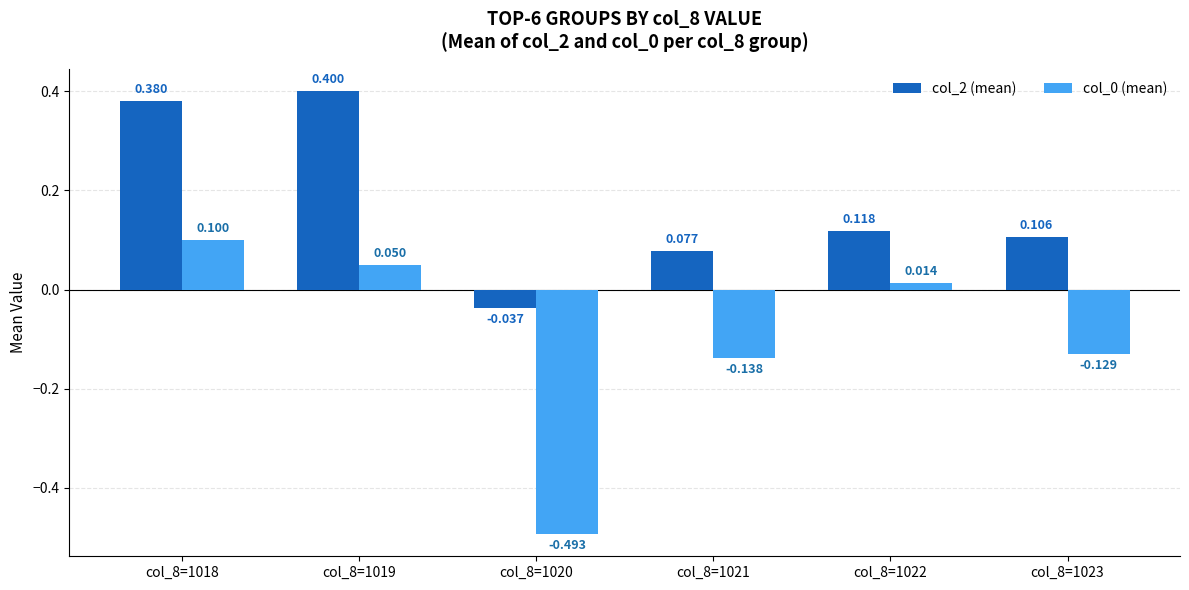

What is the value of the col_2 (mean) bar at the 6th from the left?

0.1